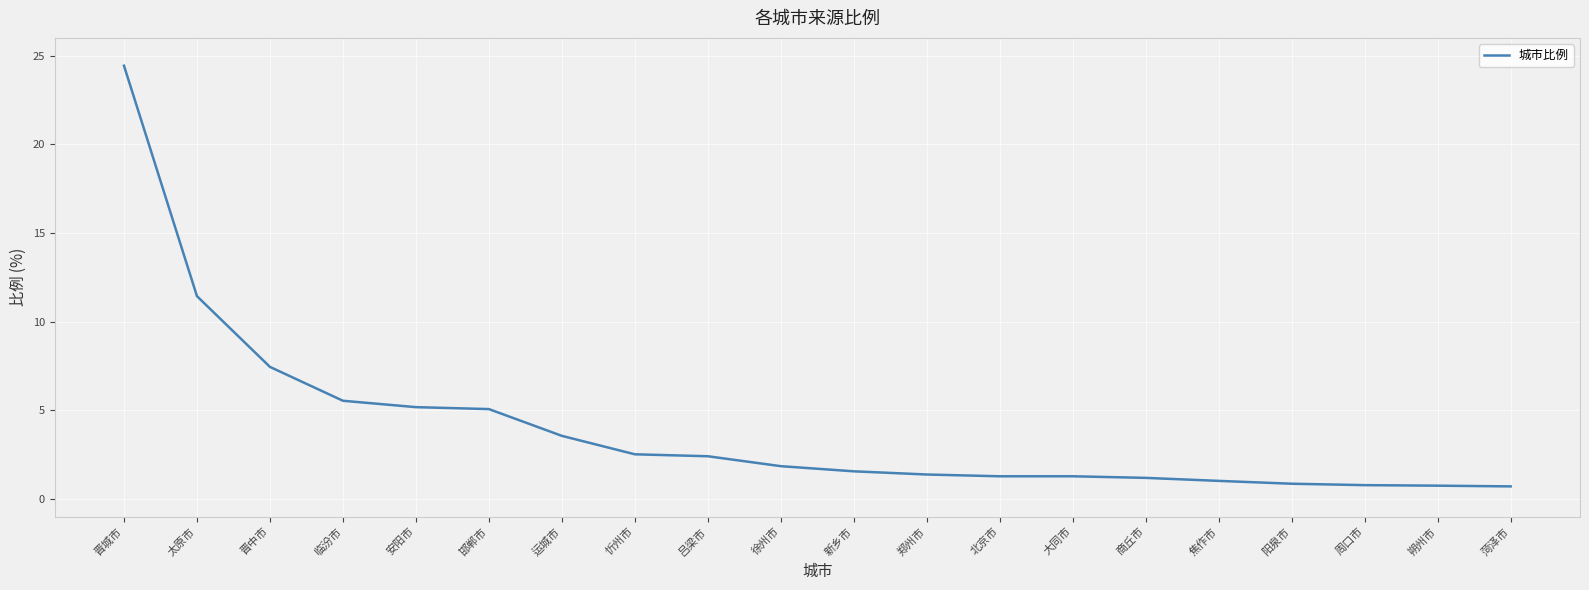

How many lines are shown in the chart?

1